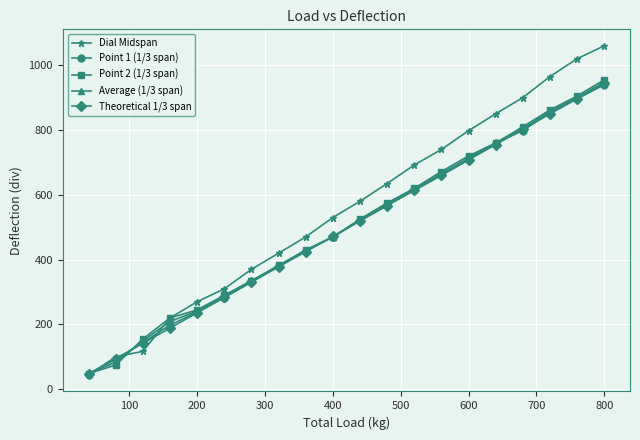

Which series has the largest total across all categories?

Dial Midspan